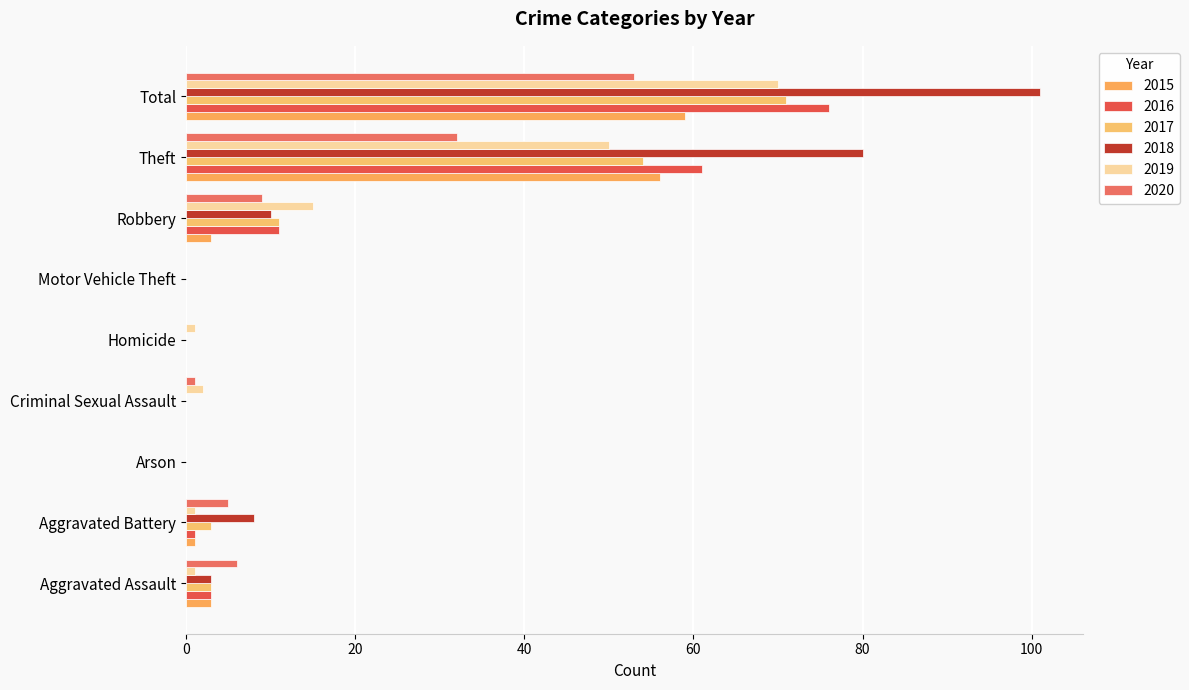

What position from the right is Criminal Sexual Assault?

6